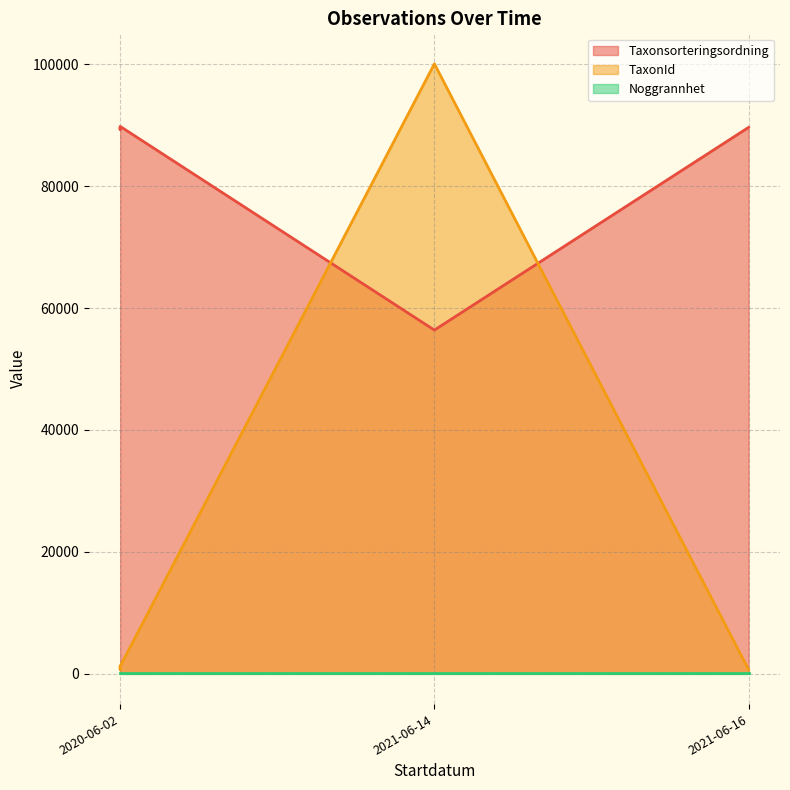

What is the total value across all series at 2020-06-02?

90594